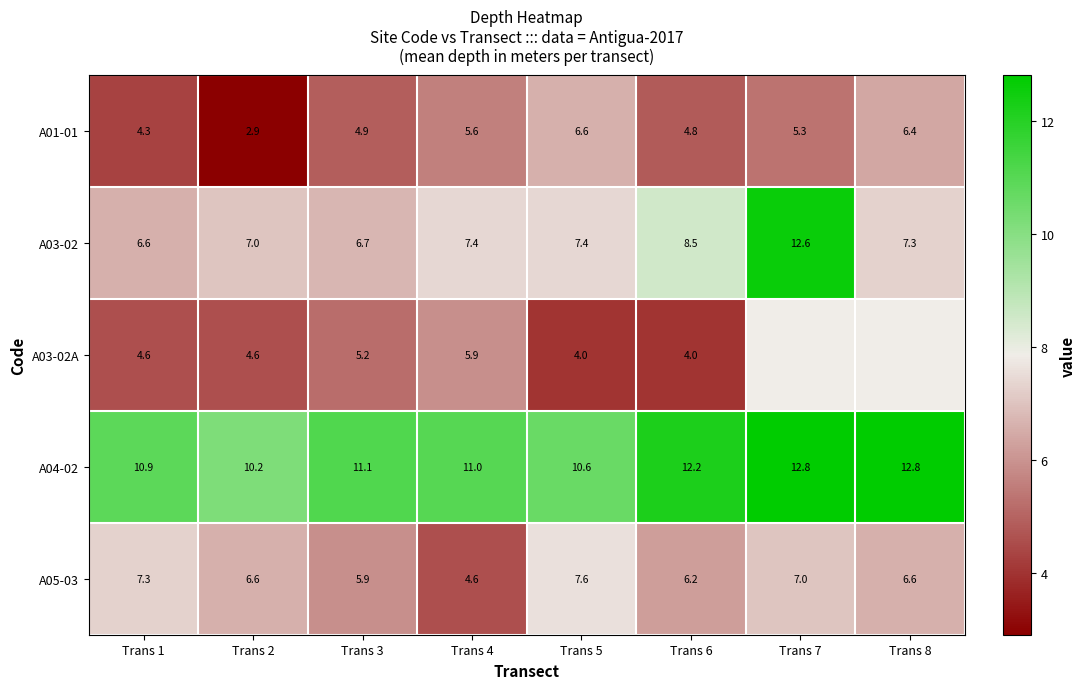

Is the value of A04-02 at Trans 5 greater than the value of A01-01 at Trans 8?

Yes